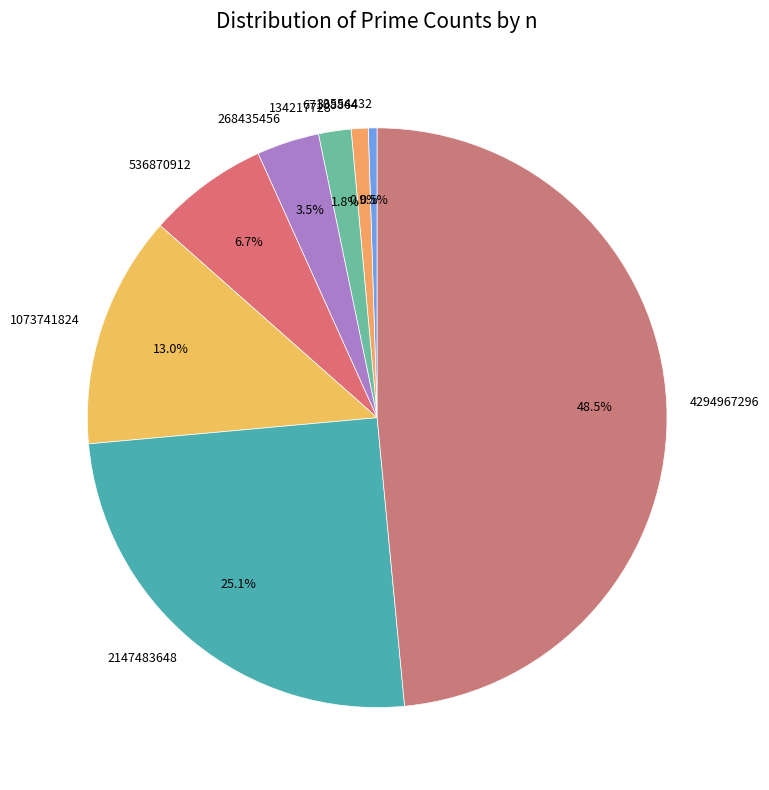

To the nearest percent, what is the average slice percentage?

12%